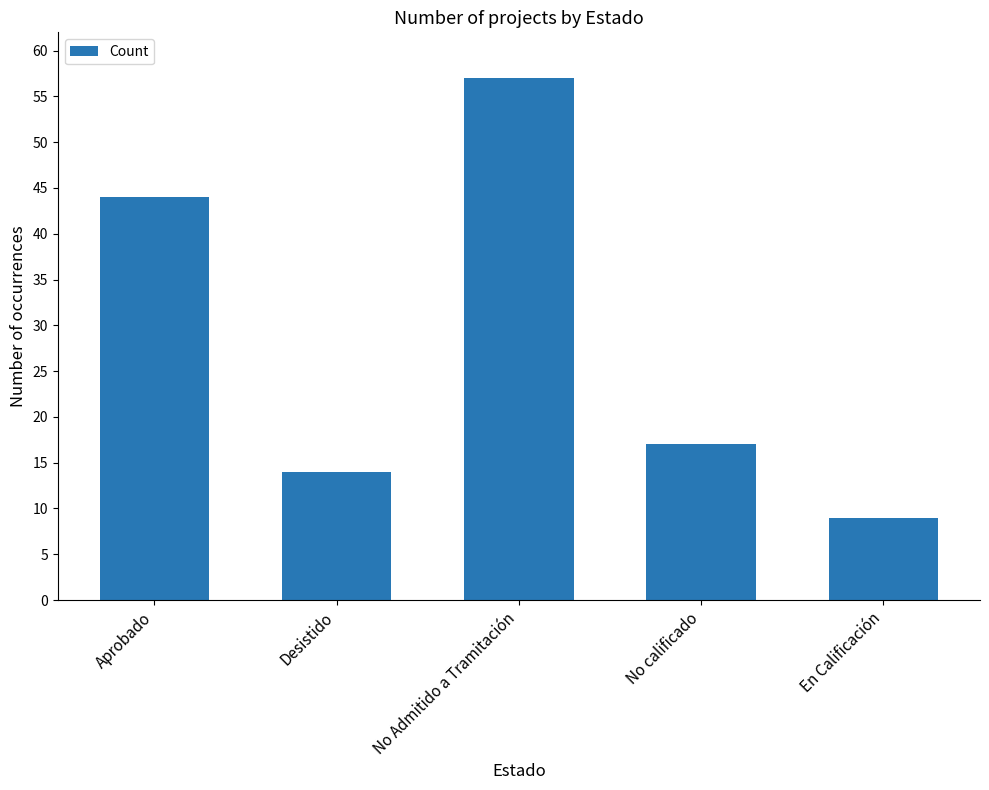

Where is the data nearest to the value 33?

Aprobado